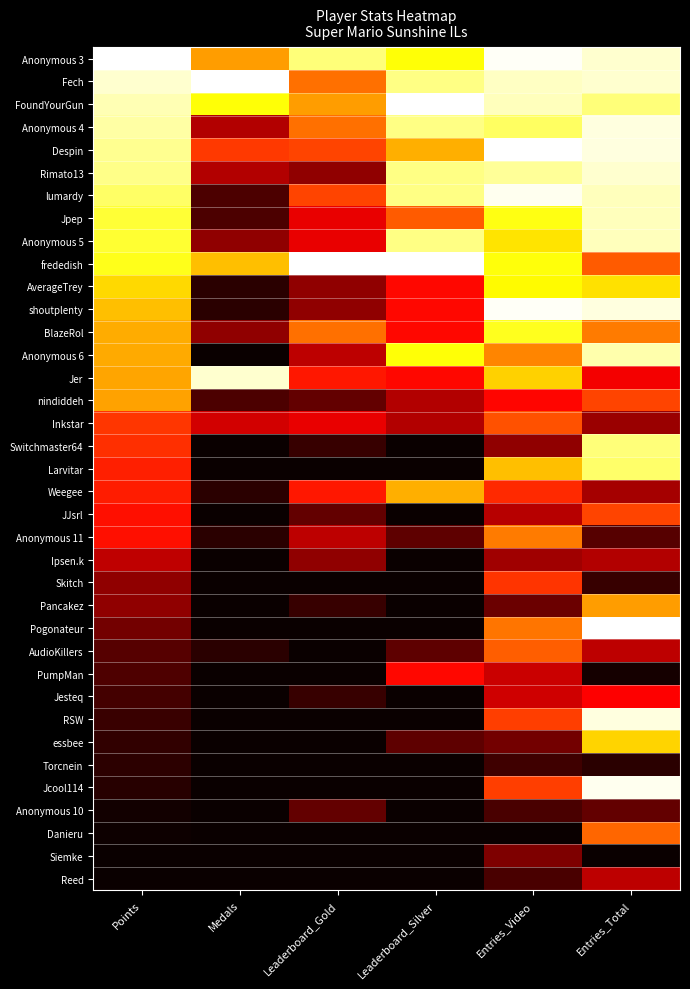

Between Entries_Total and Points, which is larger?

Points